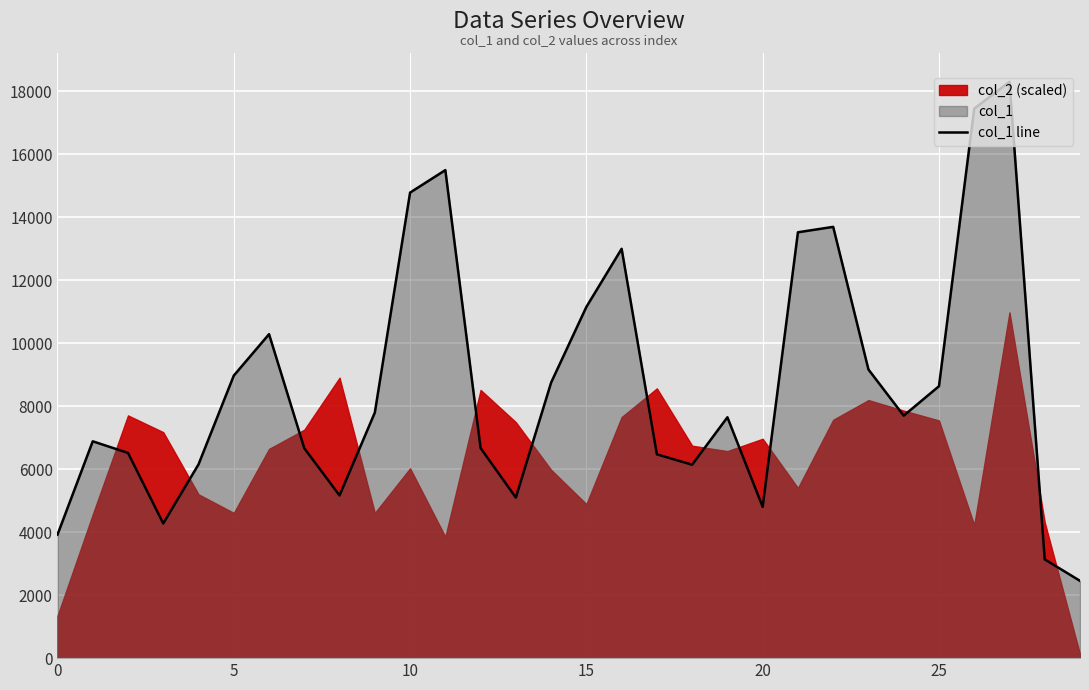

How many lines are shown in the chart?

1